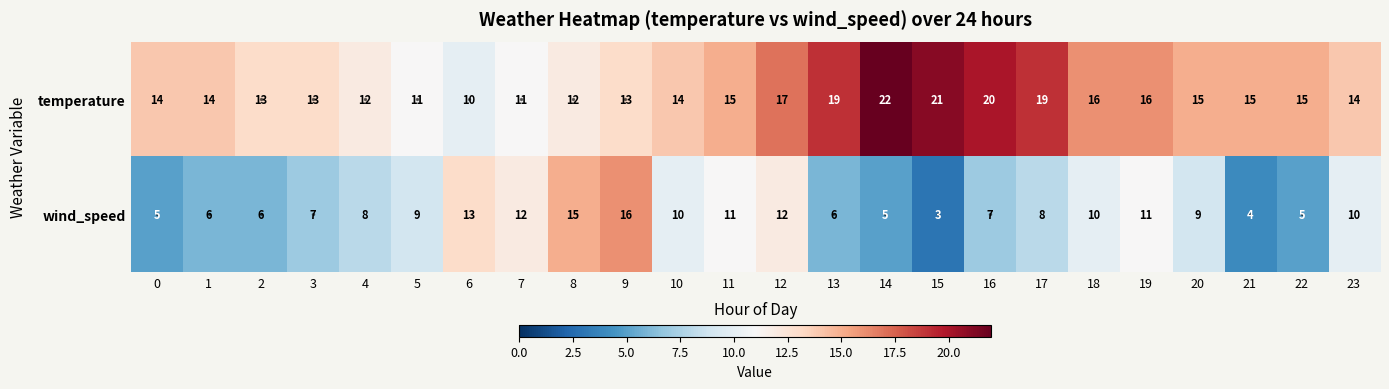

What is the total value across all series at 18?

26